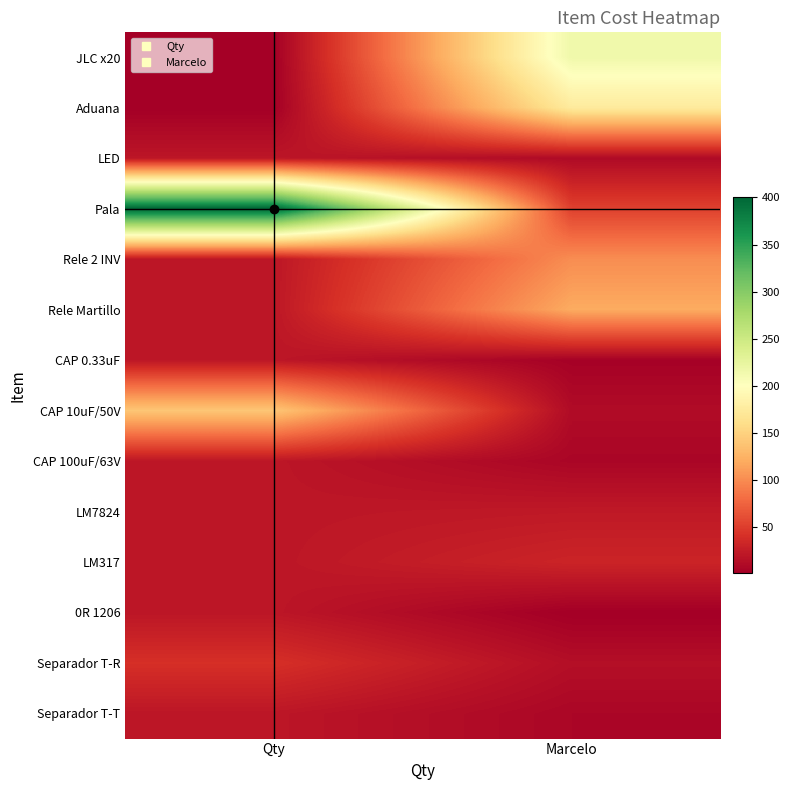

What is the greatest value displayed?

400.0